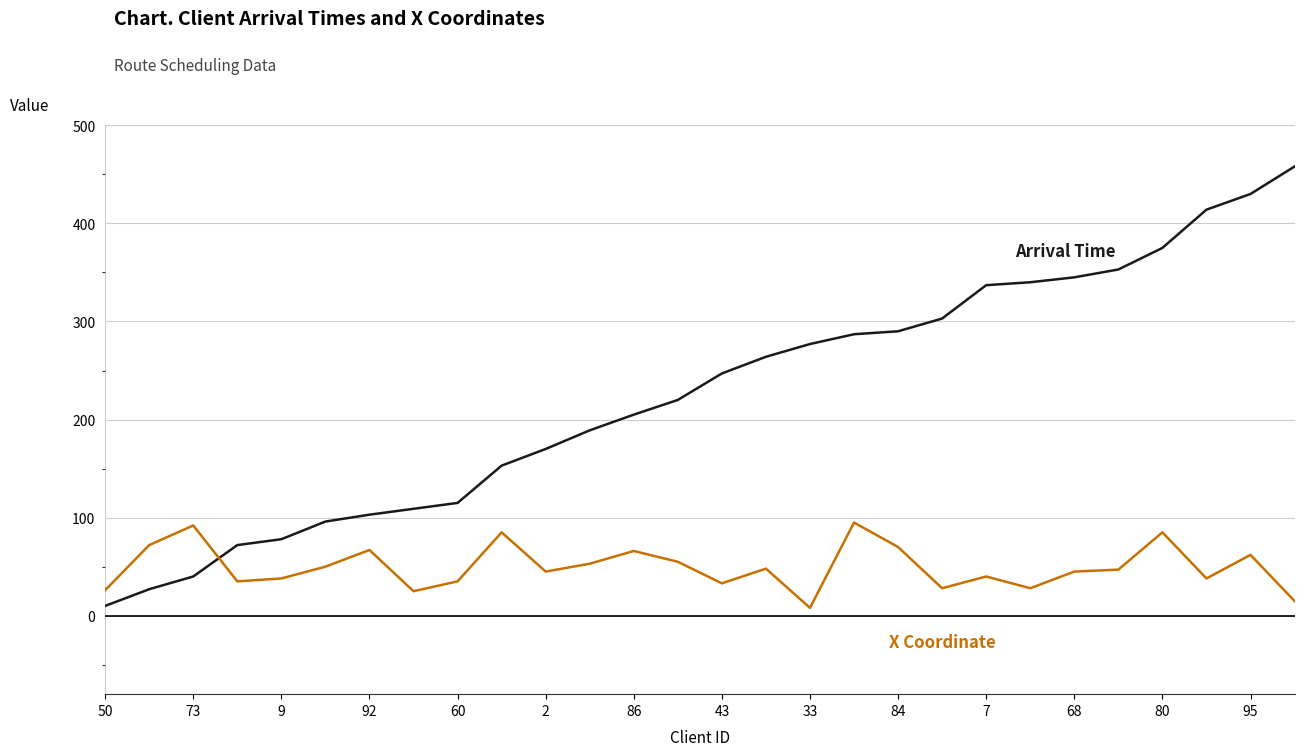

How many lines are shown in the chart?

2